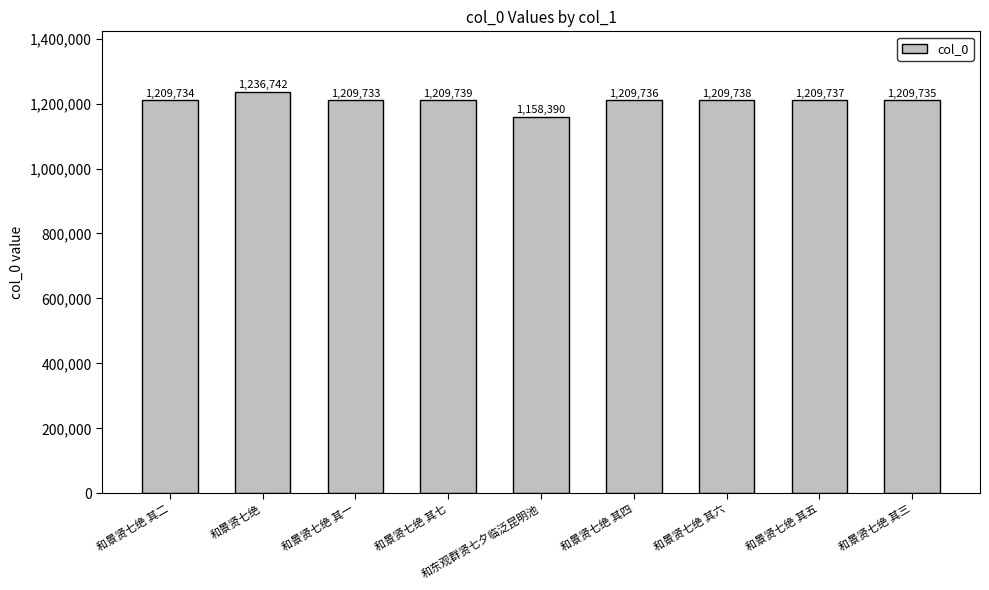

Reading left to right, what are all the values shown in this chart?

和景贤七绝 其二=1209734	和景贤七绝=1236742	和景贤七绝 其一=1209733	和景贤七绝 其七=1209739	和东观群贤七夕临泛昆明池=1158390	和景贤七绝 其四=1209736	和景贤七绝 其六=1209738	和景贤七绝 其五=1209737	和景贤七绝 其三=1209735